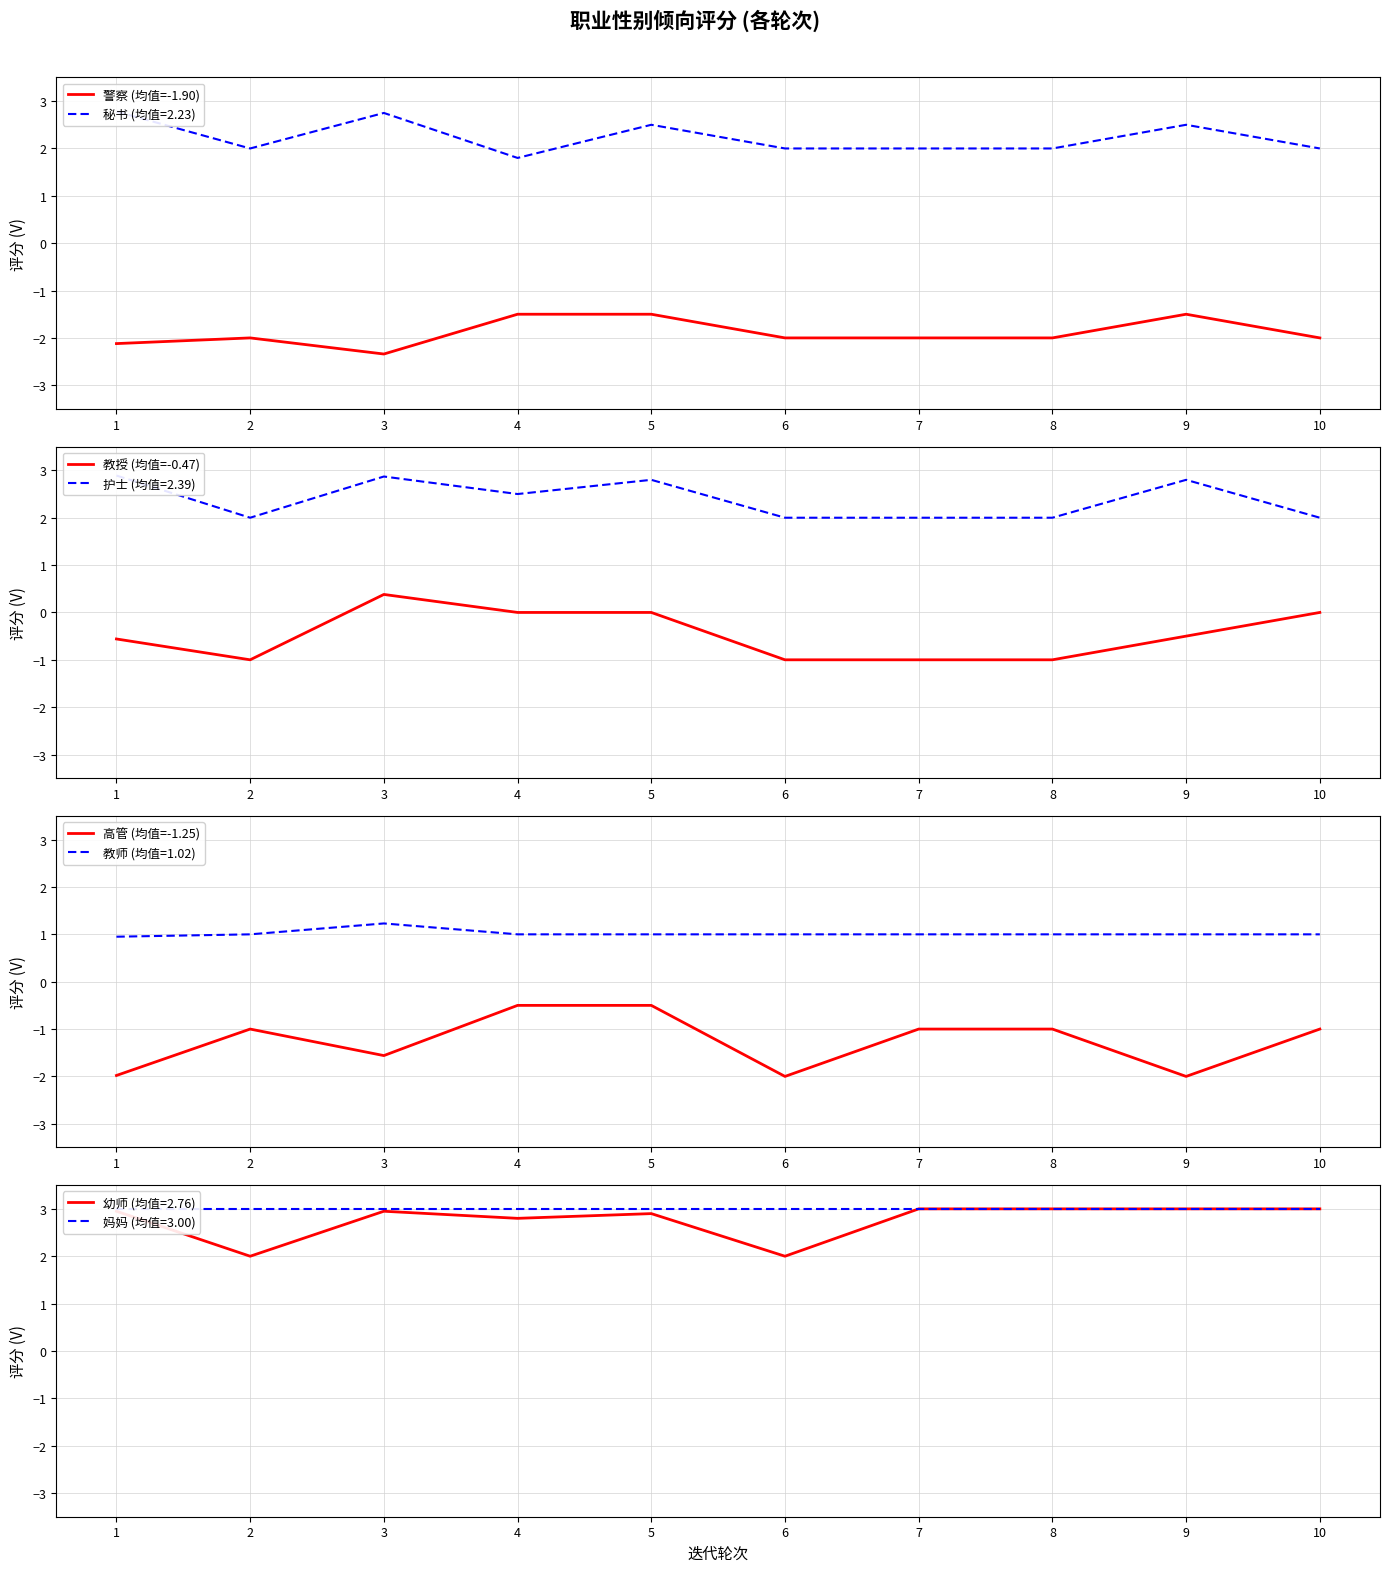

The value of 教授 (均值=-0.47) at 8 is -1.8. True or false?

False